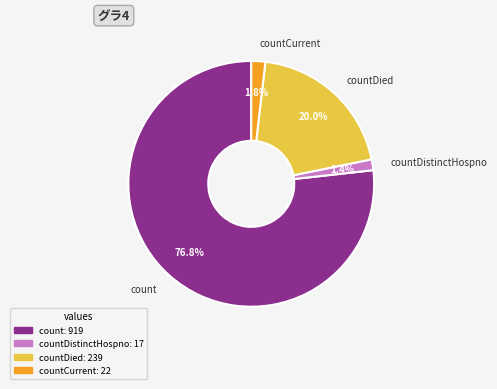

Is the sum of countCurrent and count greater than half?

Yes